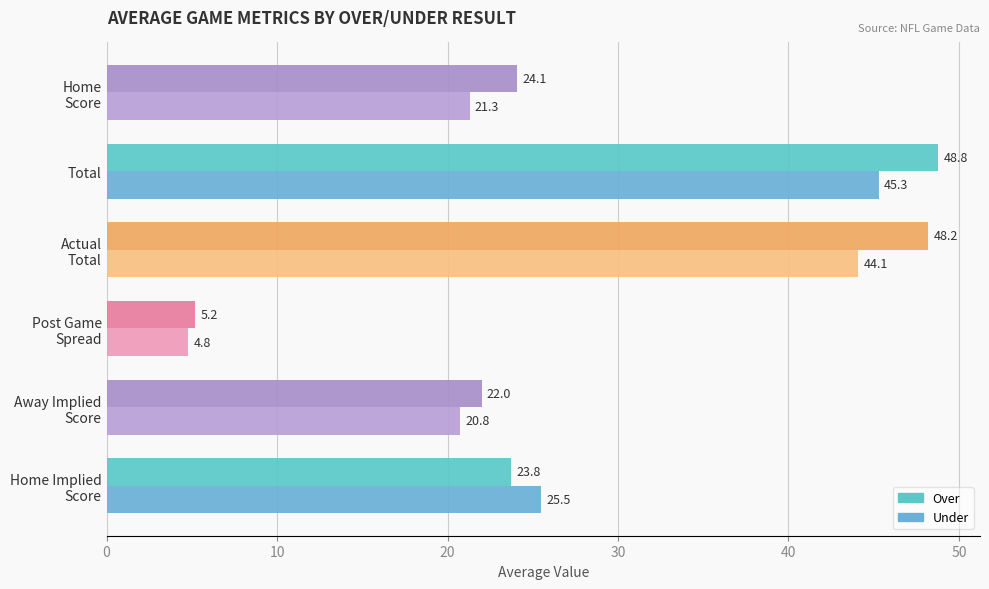

What is the difference between the maximum and second lowest values in the Over series?

26.8